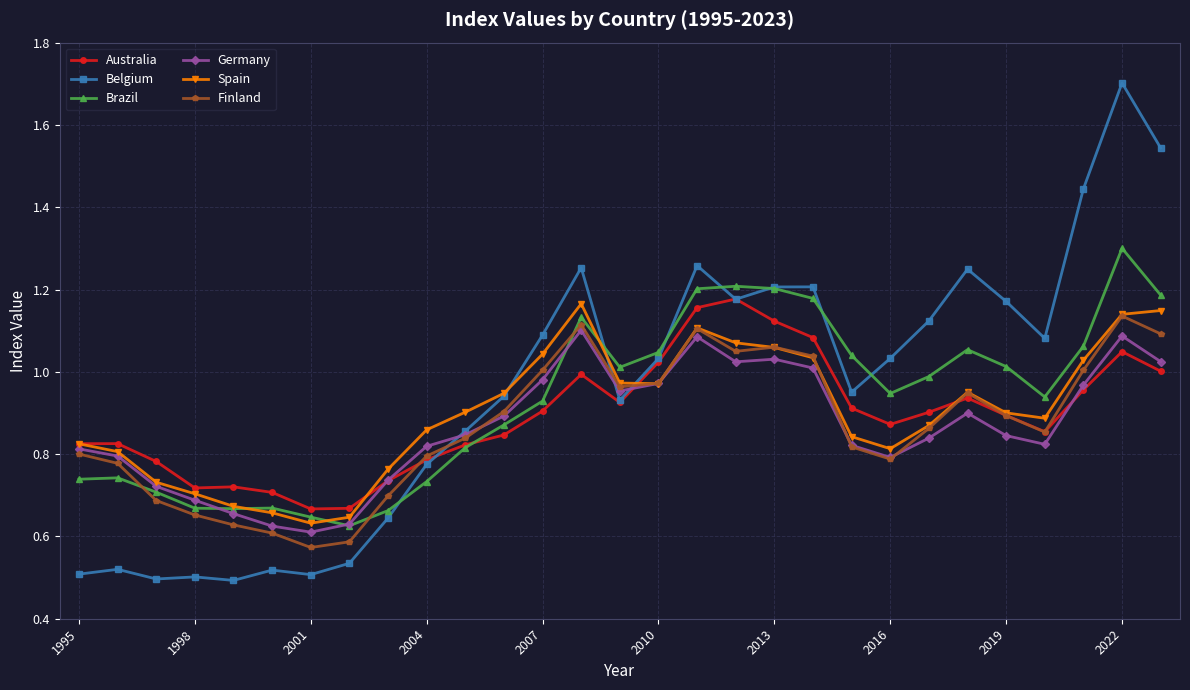

How many lines are shown in the chart?

6